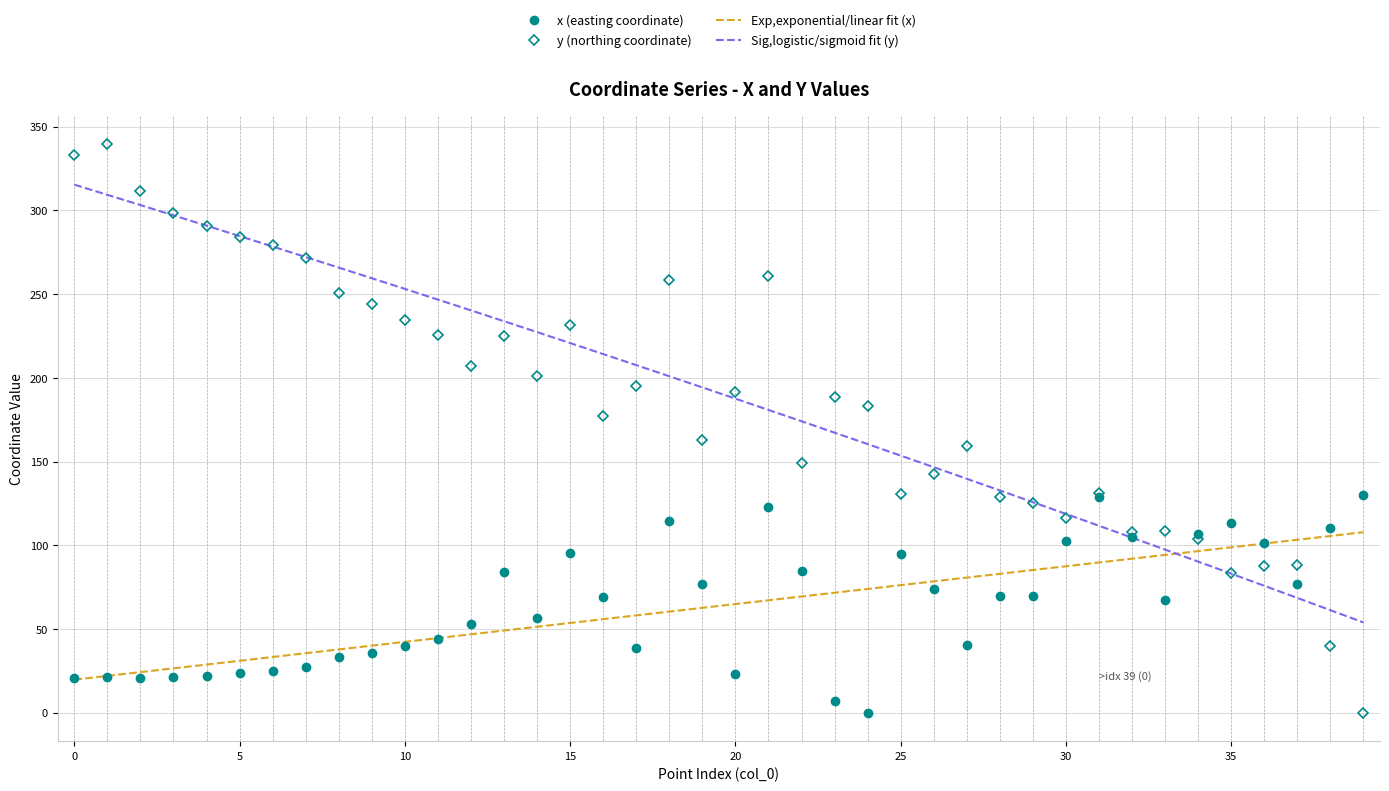

What is the difference between the maximum and minimum values in the y series?

339.6